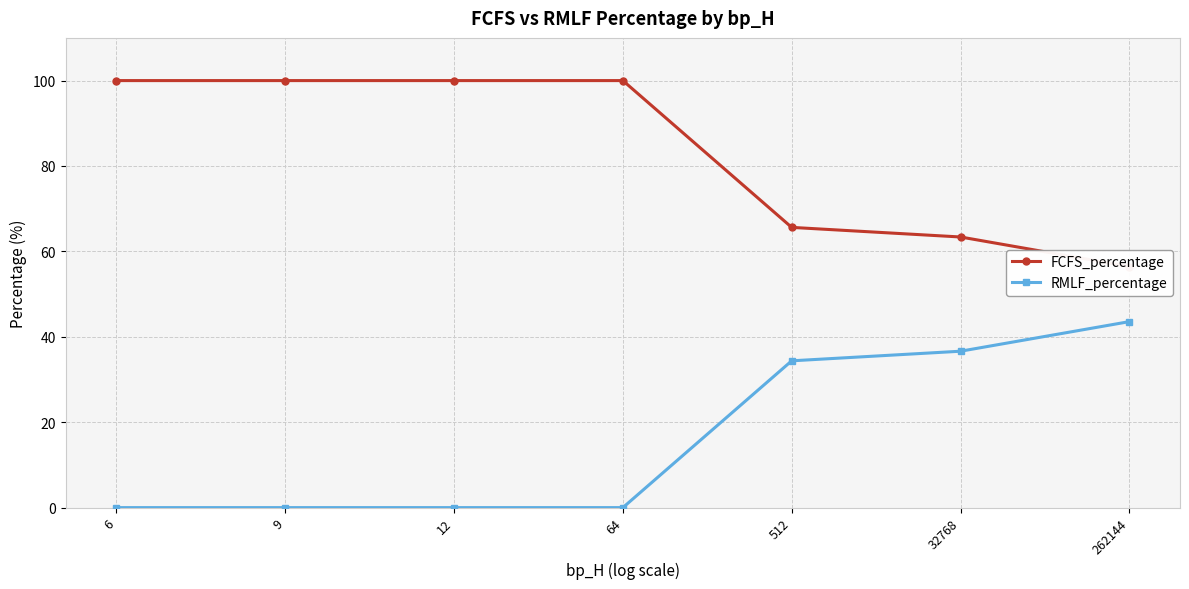

At how many categories does at least one series exceed 19?

7